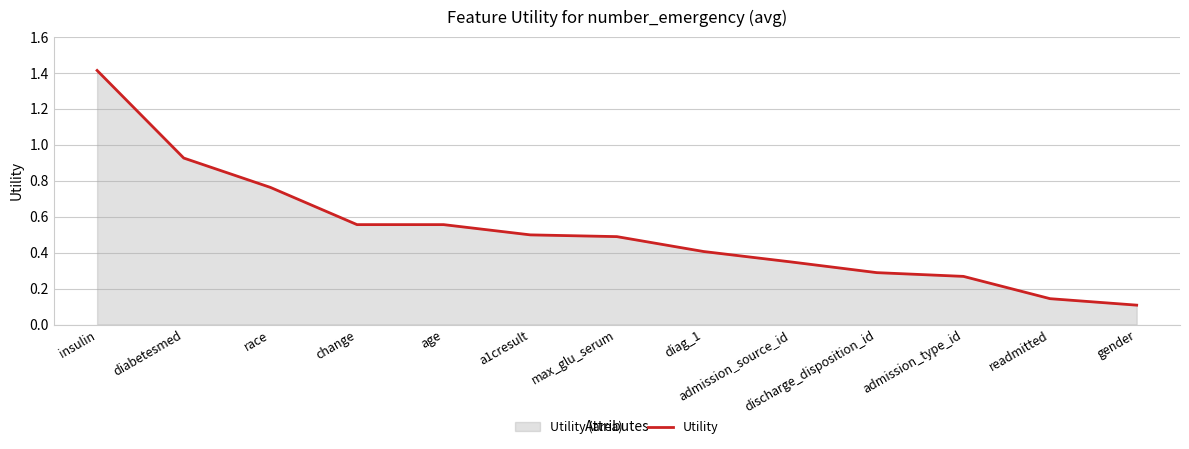

List the labels in order of value, smallest first.

gender, readmitted, admission_type_id, discharge_disposition_id, admission_source_id, diag_1, max_glu_serum, a1cresult, age, change, race, diabetesmed, insulin